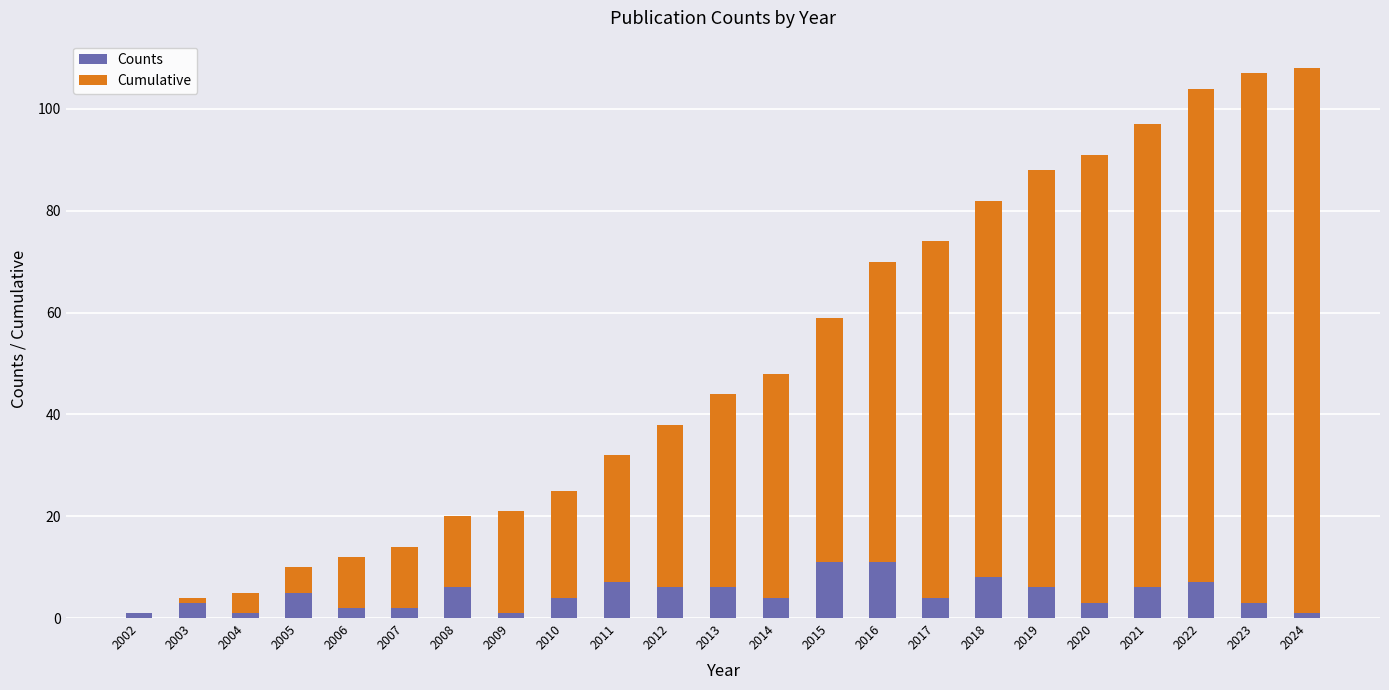

What is the sum of all Counts values?

108